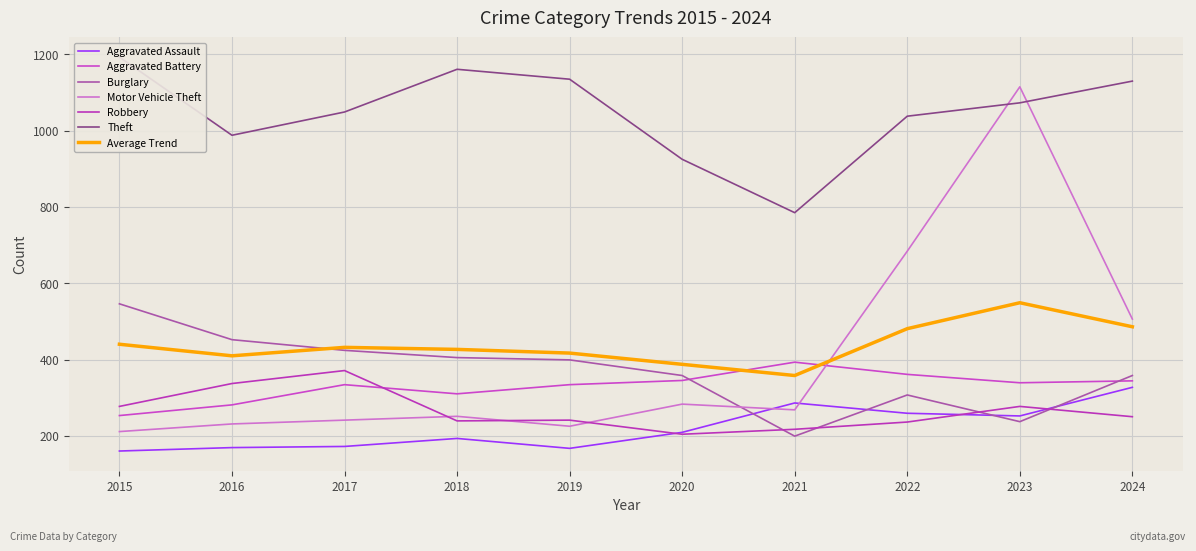

At which category is the sum across all series the highest?

2023